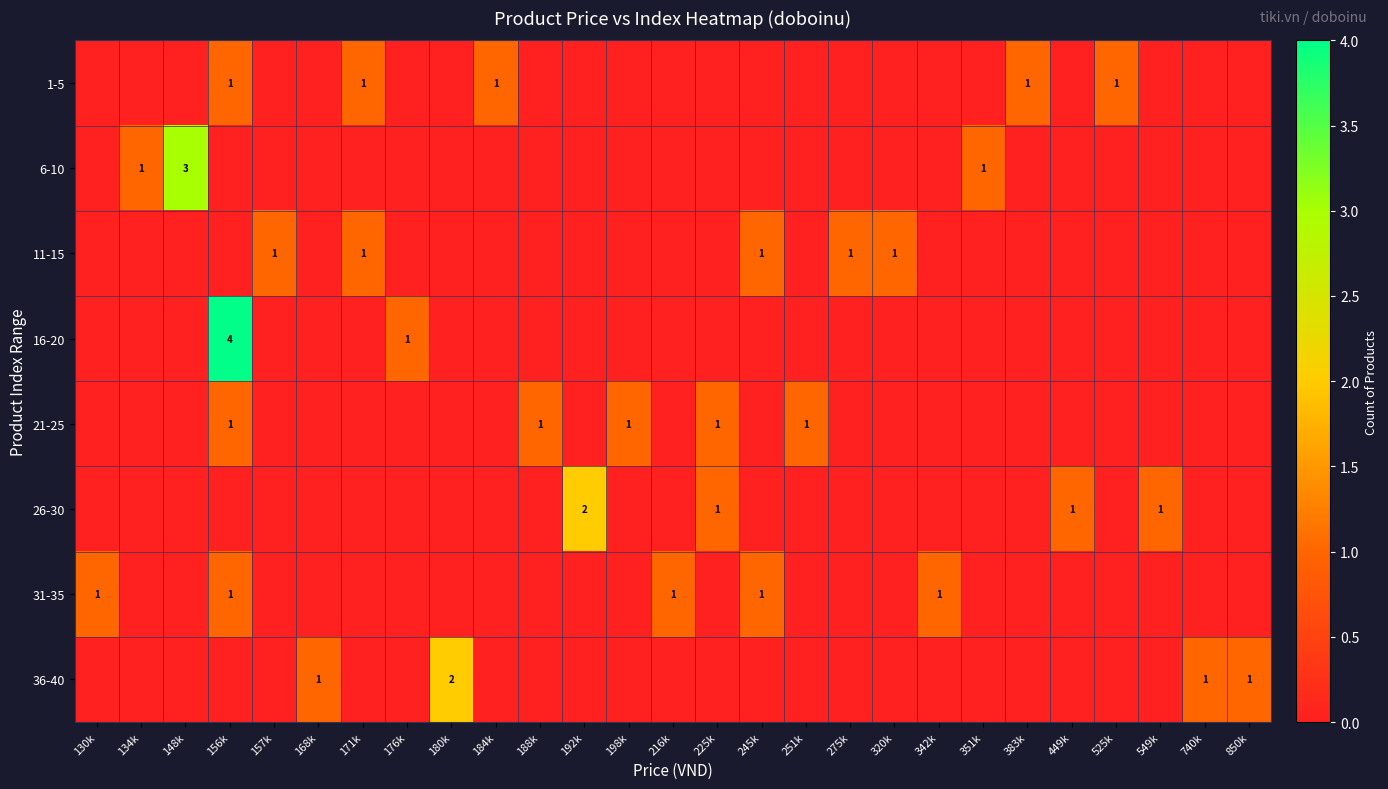

Between 180k and 184k, which is larger?

184k